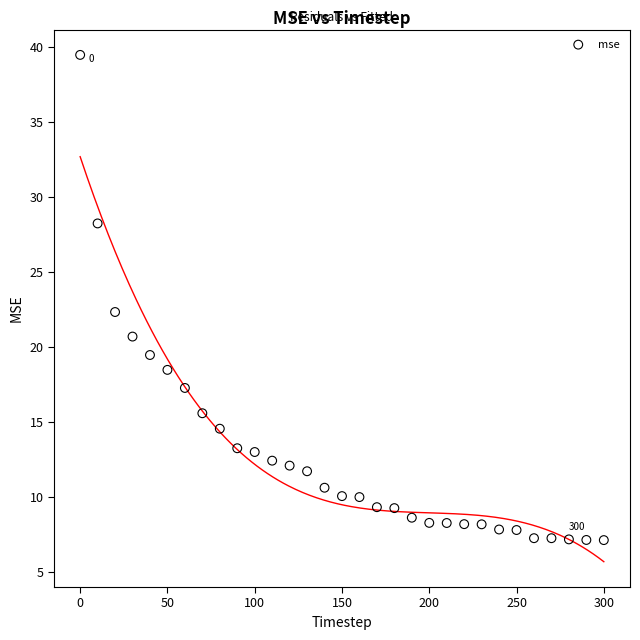

What is the range of X values (max minus min)?

300.0